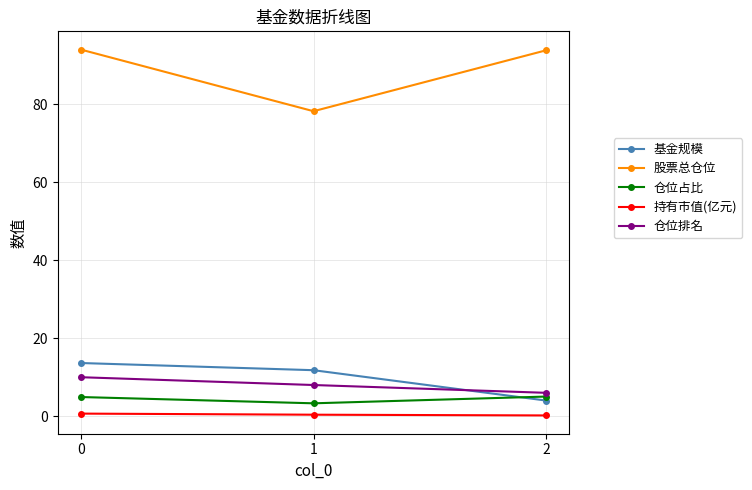

What is the sum of all 仓位占比 values?

13.3